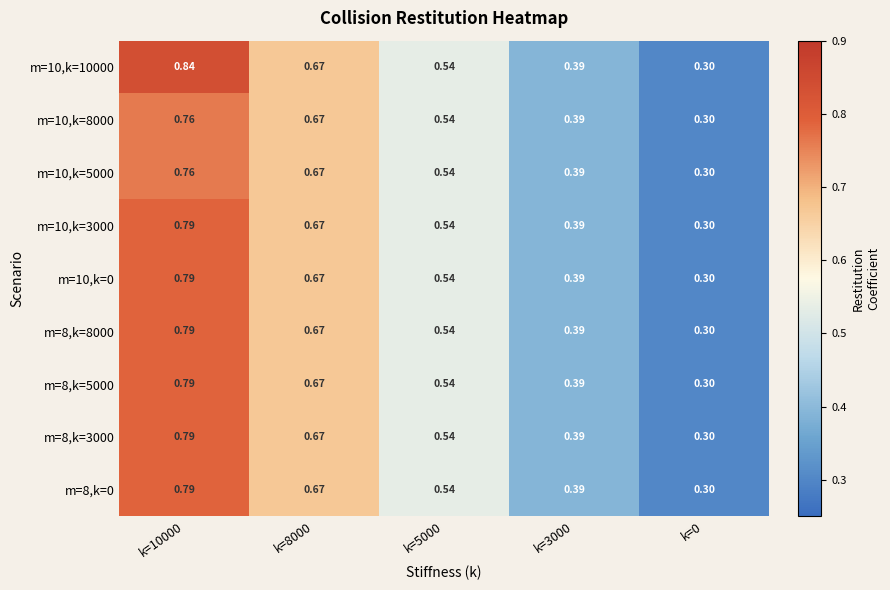

Which has a higher value, k=10000 or k=8000?

k=10000